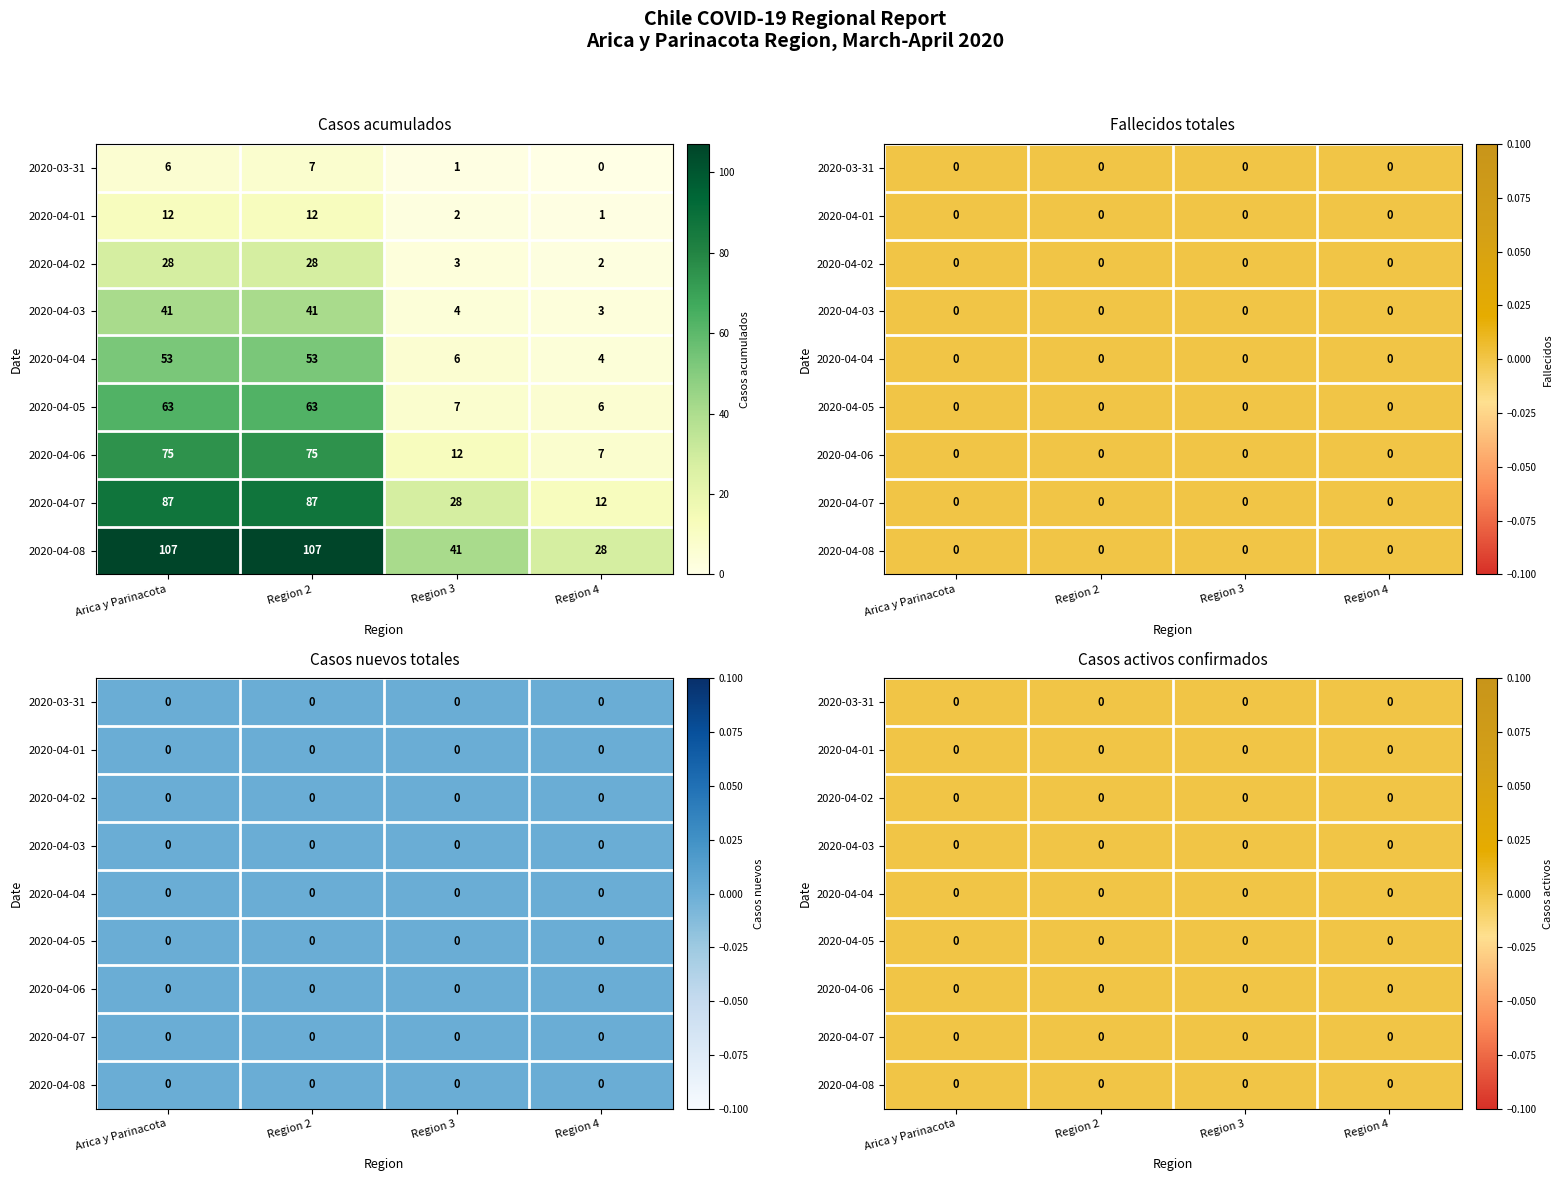

True or false: 2020-04-04 has a value of 4 at Region 4.

True